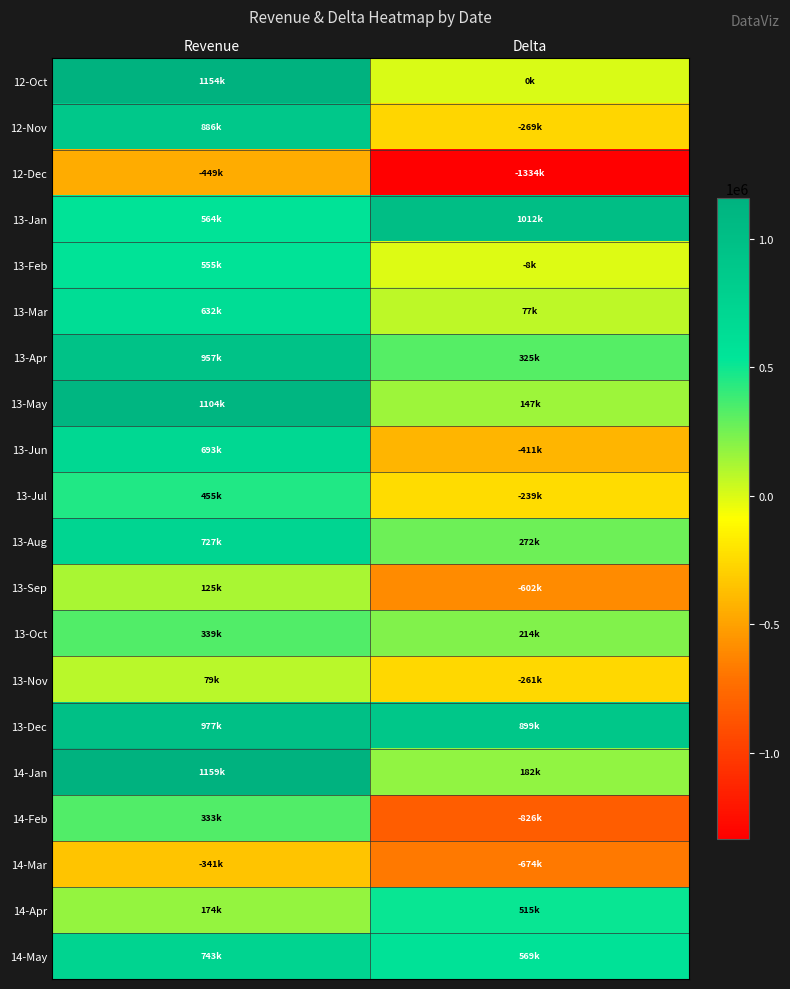

Rank the series by their maximum value, from lowest to highest.

12-Dec, 14-Mar, 13-Nov, 13-Sep, 14-Feb, 13-Oct, 13-Jul, 14-Apr, 13-Feb, 13-Mar, 13-Jun, 13-Aug, 14-May, 12-Nov, 13-Apr, 13-Dec, 13-Jan, 13-May, 12-Oct, 14-Jan